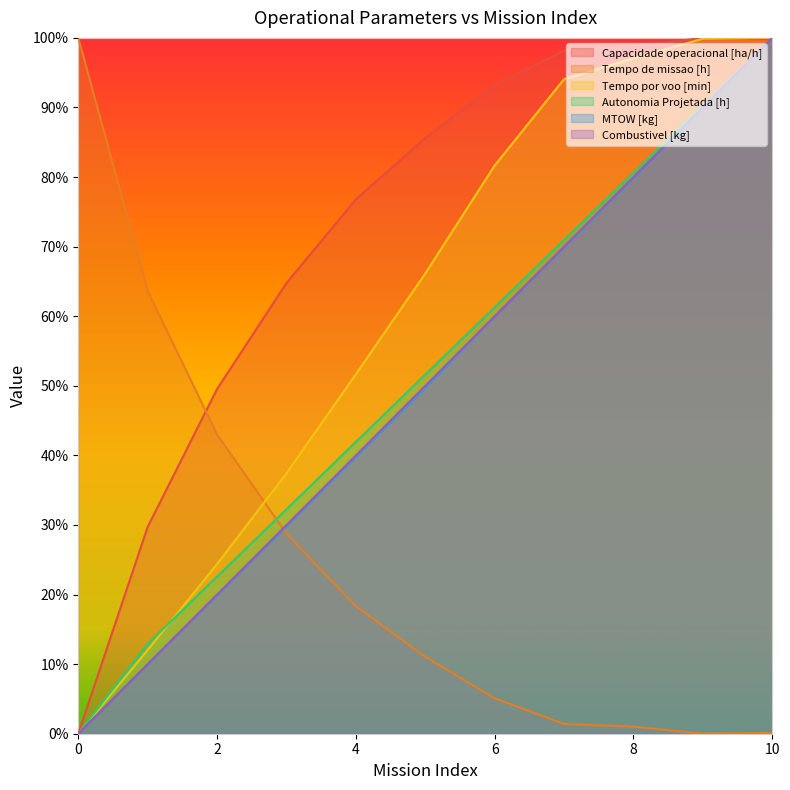

Which has a higher value, 3 or 4?

4